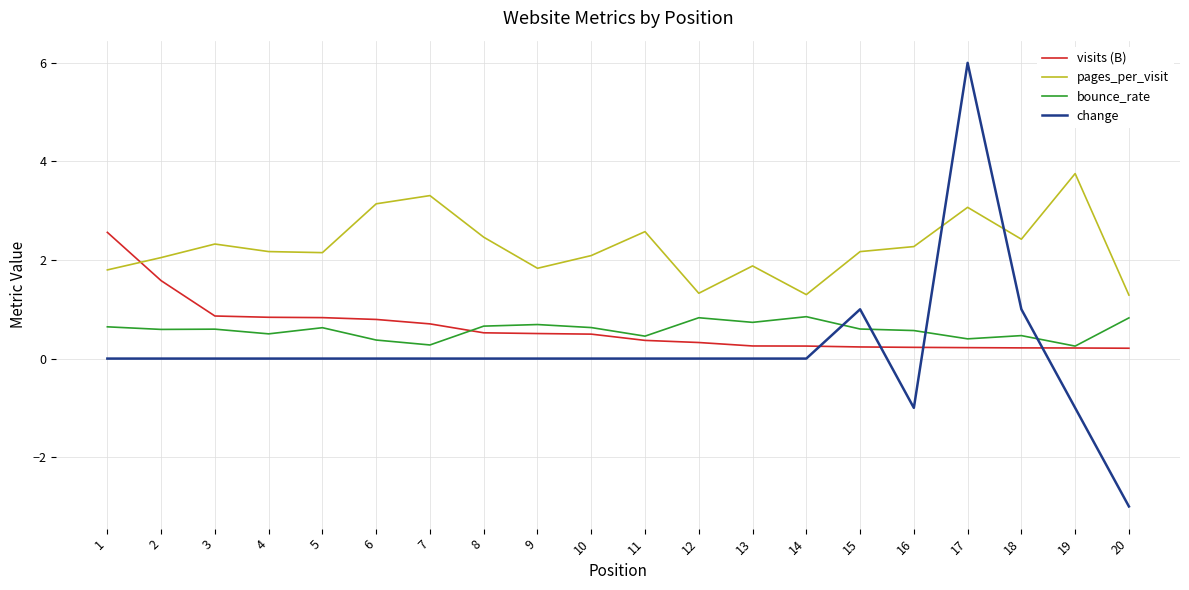

The bounce_rate series shows 0.6 at 5. True or false?

True